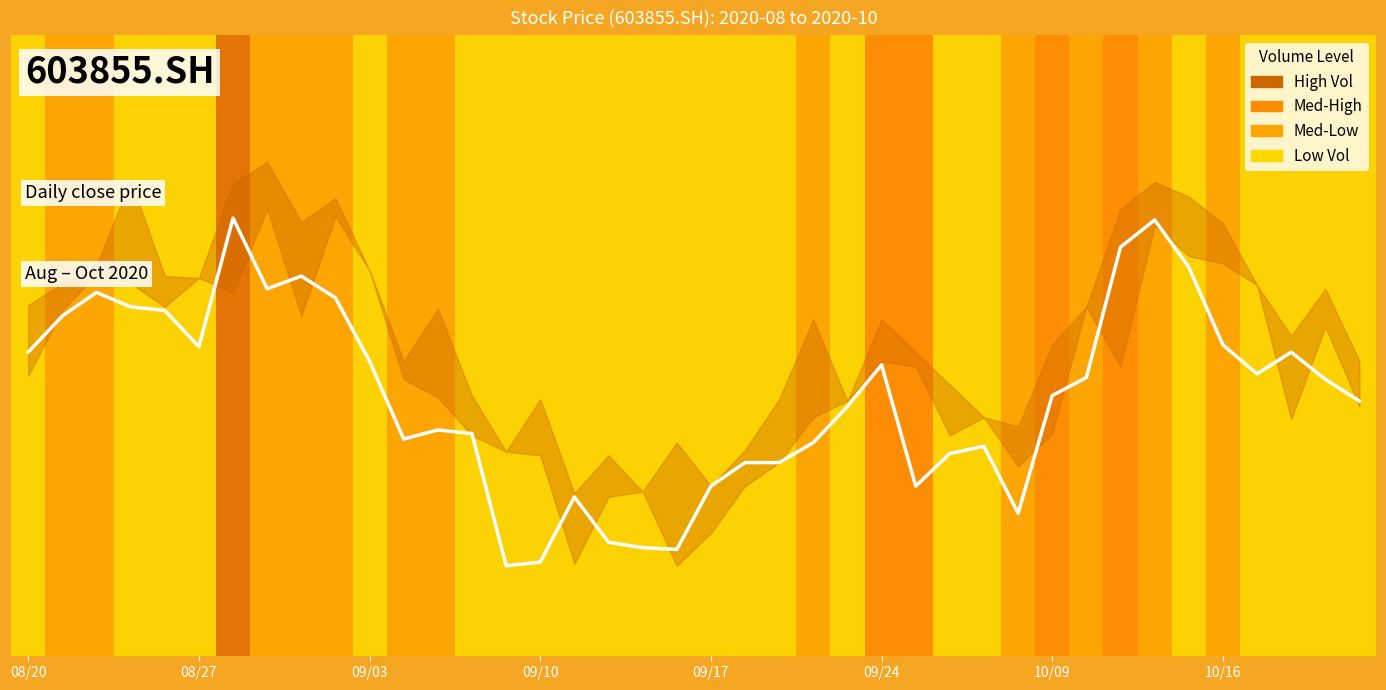

What is the sum of all values?

736.4